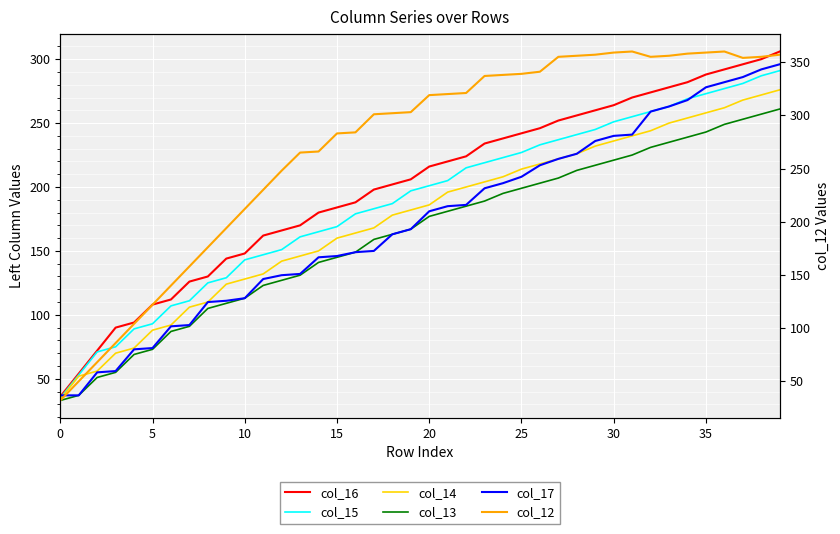

Reading left to right, transcribe all the data shown in this chart.

col_16: 36	54	72	90	94	108	112	126	130	144	148	162	166	170	180	184	188	198	202	206	216	220	224	234	238	242	246	252	256	260	264	270	274	278	282	288	292	296	300	306
col_15: 35	53	71	75	89	93	107	111	125	129	143	147	151	161	165	169	179	183	187	197	201	205	215	219	223	227	233	237	241	245	251	255	259	263	269	273	277	281	287	291
col_14: 34	52	56	70	74	88	92	106	110	124	128	132	142	146	150	160	164	168	178	182	186	196	200	204	208	214	218	222	226	232	236	240	244	250	254	258	262	268	272	276
col_13: 33	37	51	55	69	73	87	91	105	109	113	123	127	131	141	145	149	159	163	167	177	181	185	189	195	199	203	207	213	217	221	225	231	235	239	243	249	253	257	261
col_17: 37	37	55	56	73	74	91	92	110	111	113	128	131	132	145	146	149	150	163	167	181	185	186	199	203	208	217	222	226	236	240	241	259	263	268	278	282	286	292	296
col_12: 32	50	68	86	104	122	140	158	176	194	212	230	248	265	266	283	284	301	302	303	319	320	321	337	338	339	341	355	356	357	359	360	355	356	358	359	360	354	355	357